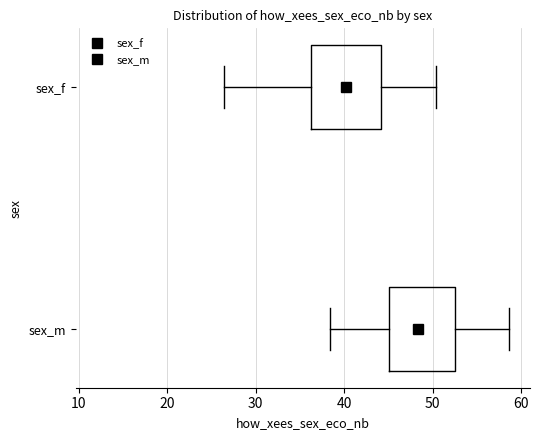

Which box has the furthest to the left median line?

sex_f